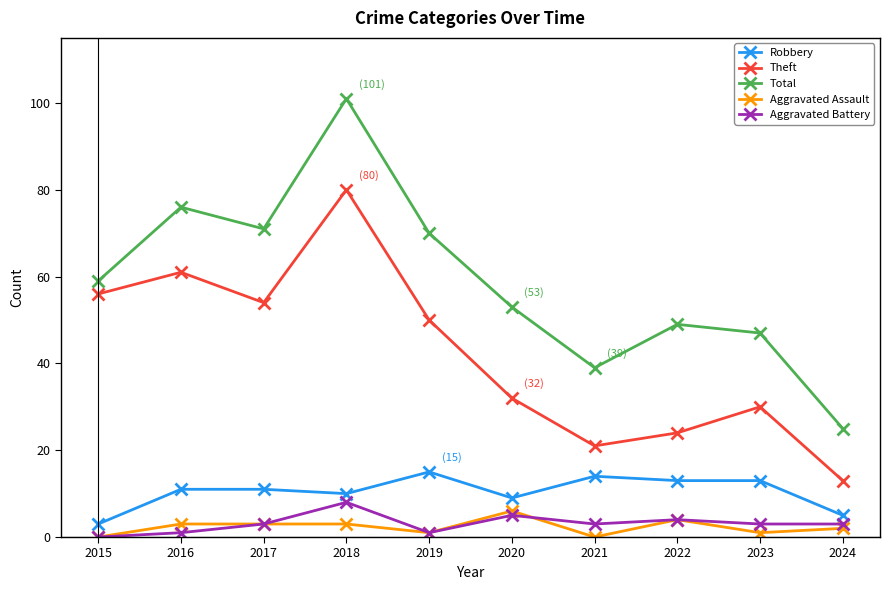

What is the difference between the maximum and second lowest values in the Aggravated Battery series?

7